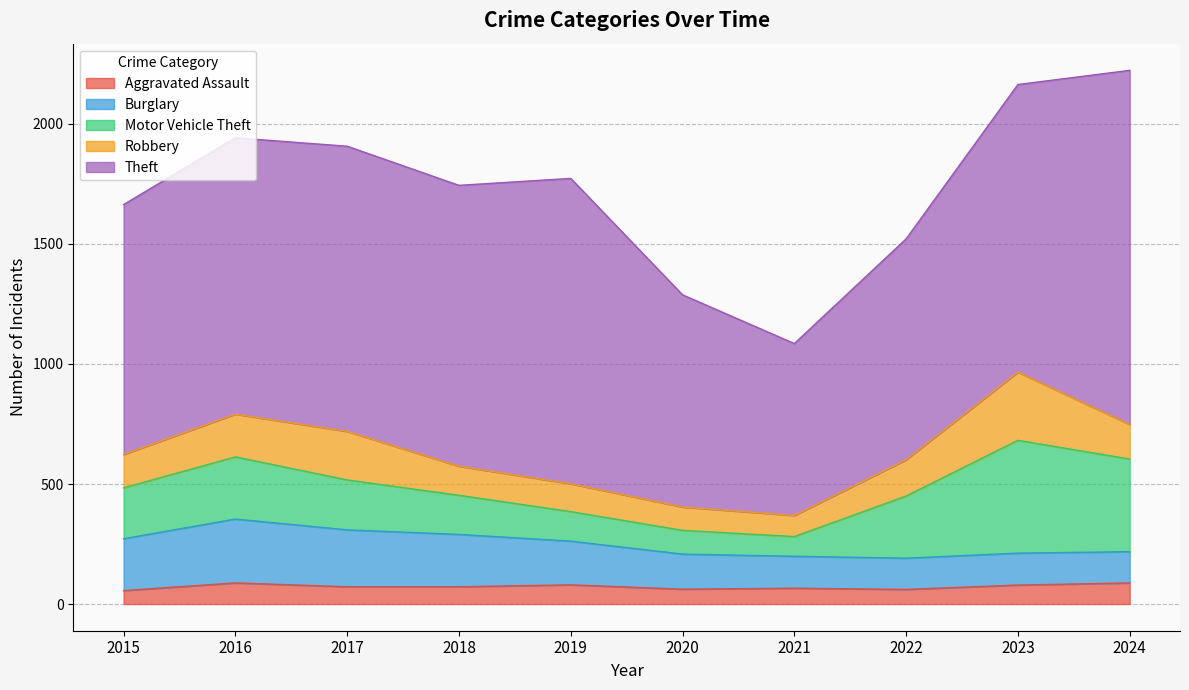

Which category has the lowest value across all series?

2015